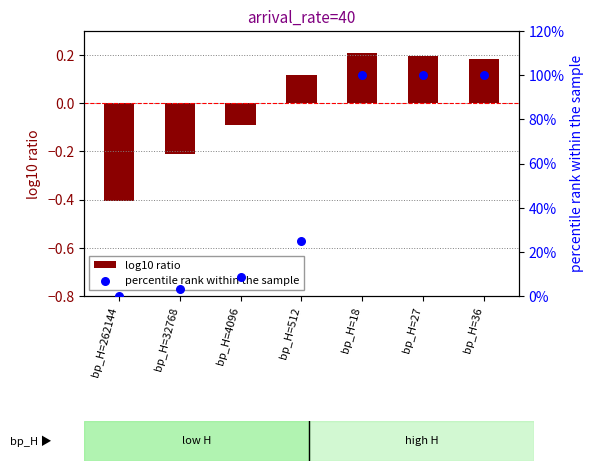

Which series has the largest total across all categories?

percentile rank within the sample